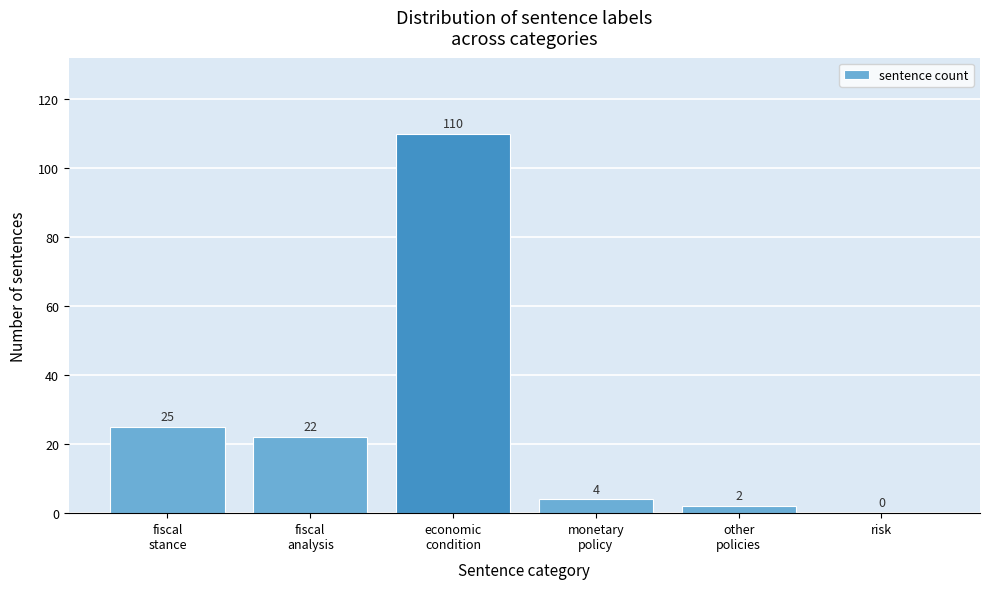

What is the sum of all values?

163